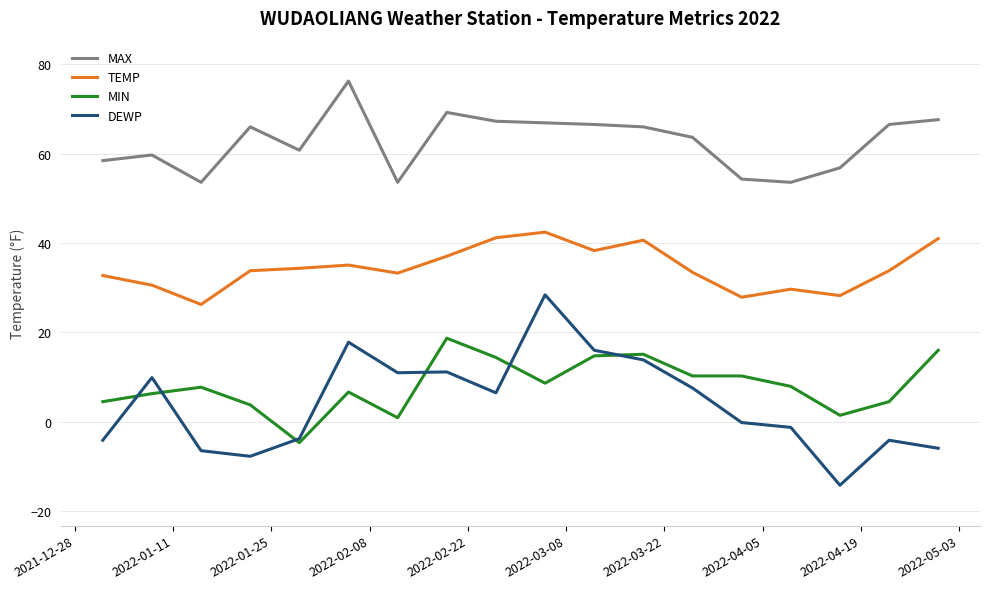

List the series in order of their peak value, highest first.

MAX, TEMP, DEWP, MIN